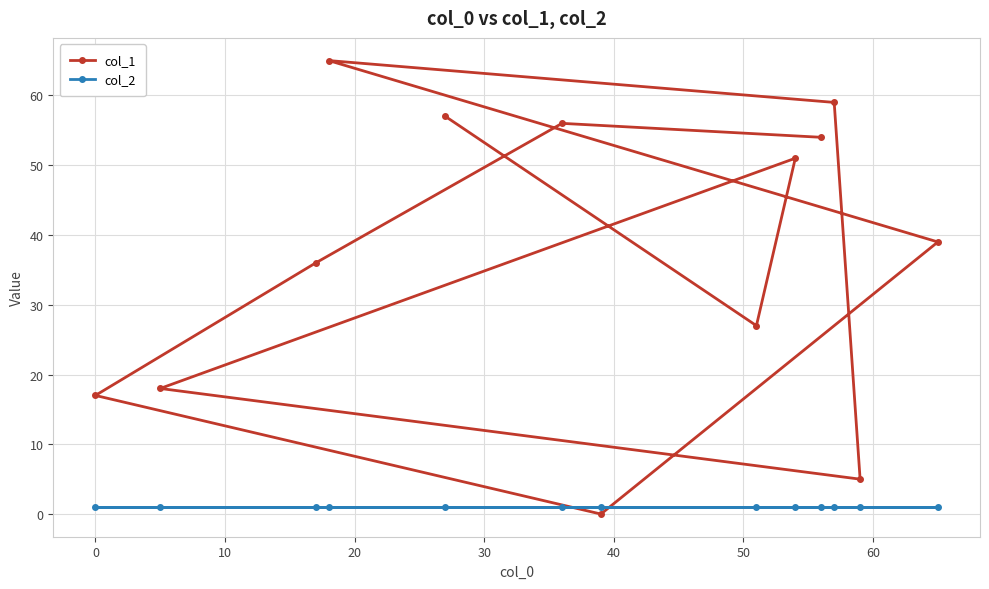

Rank the series by their average value, from lowest to highest.

col_2, col_1